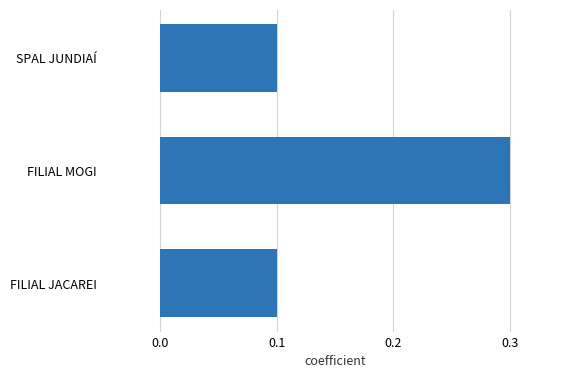

What is the sum of all values?

0.5